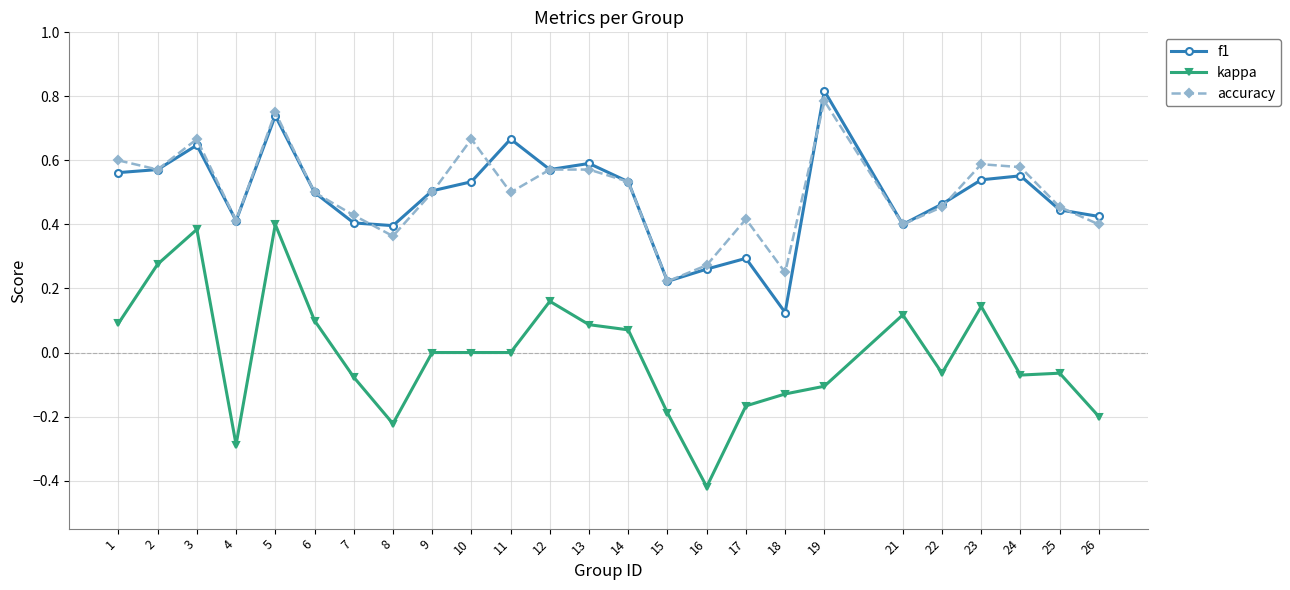

Which series changed the most between 1 and 22?

kappa